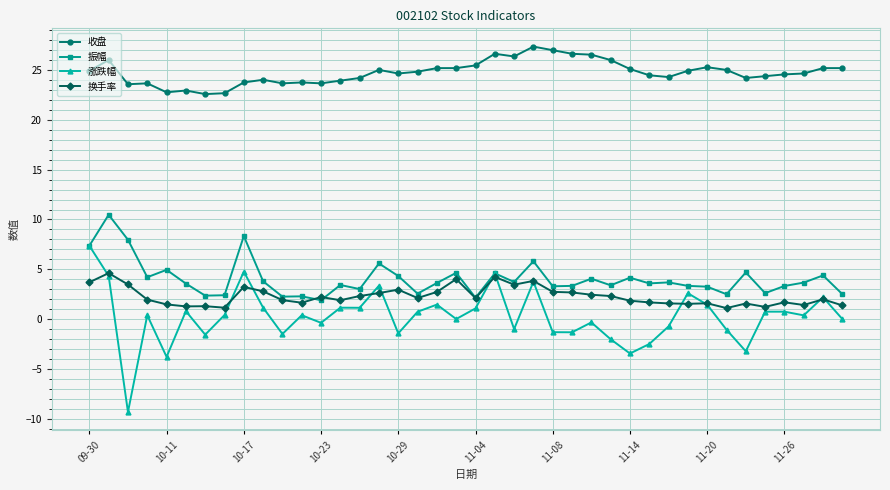

True or false: 换手率 and 收盘 cross at least once.

False